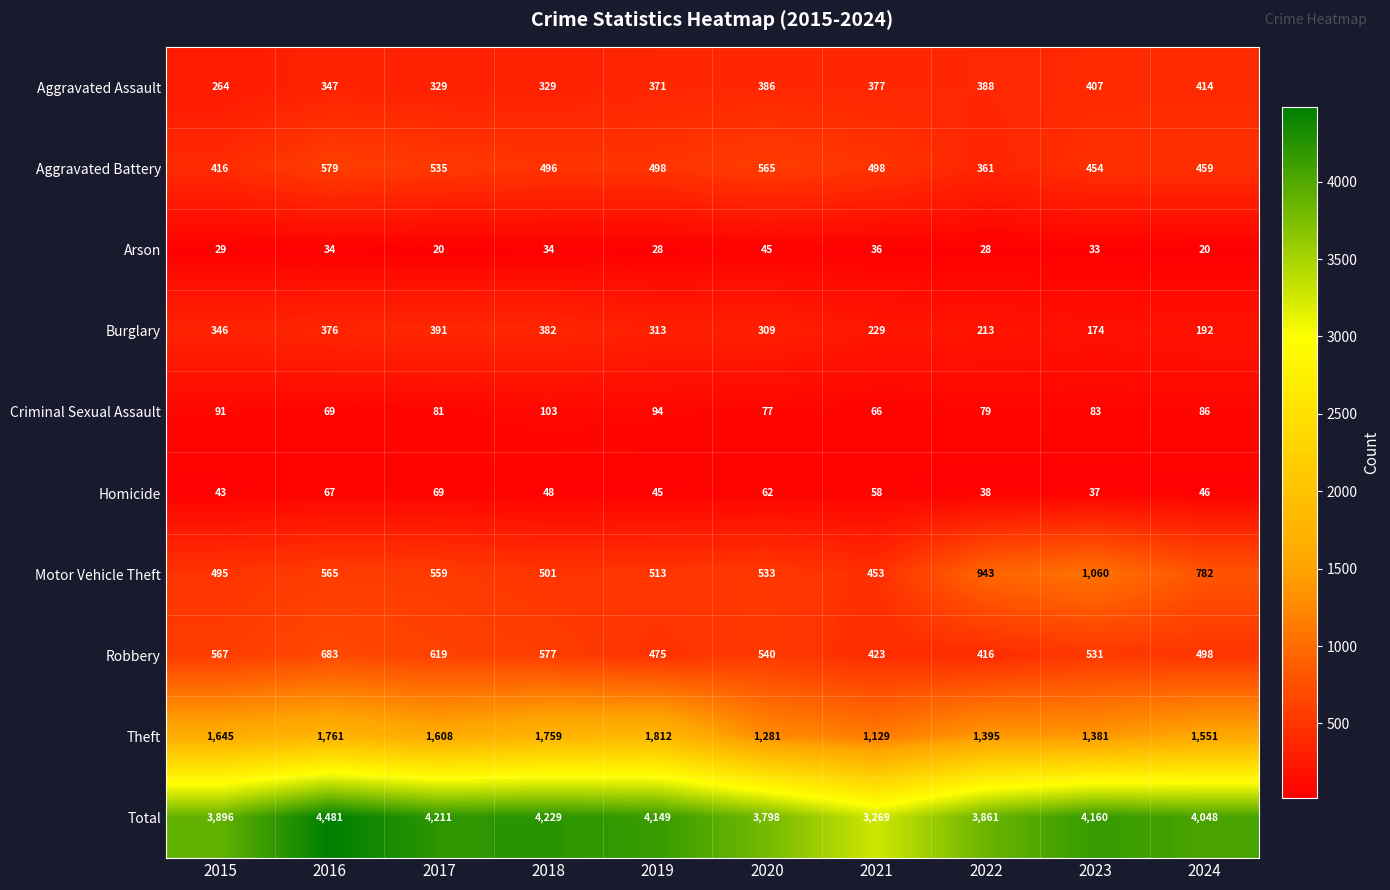

Rank the series by their maximum value, from highest to lowest.

Total, Theft, Motor Vehicle Theft, Robbery, Aggravated Battery, Aggravated Assault, Burglary, Criminal Sexual Assault, Homicide, Arson